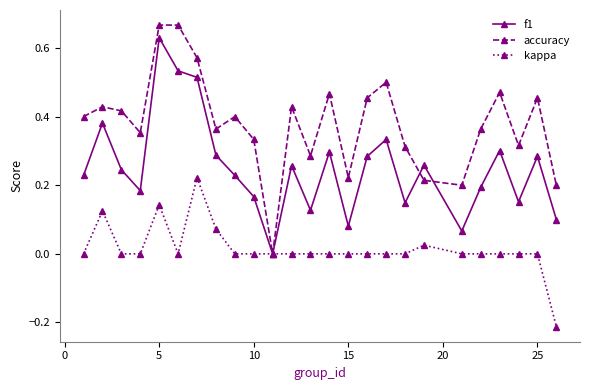

List the series in order of their overall mean, lowest first.

kappa, f1, accuracy